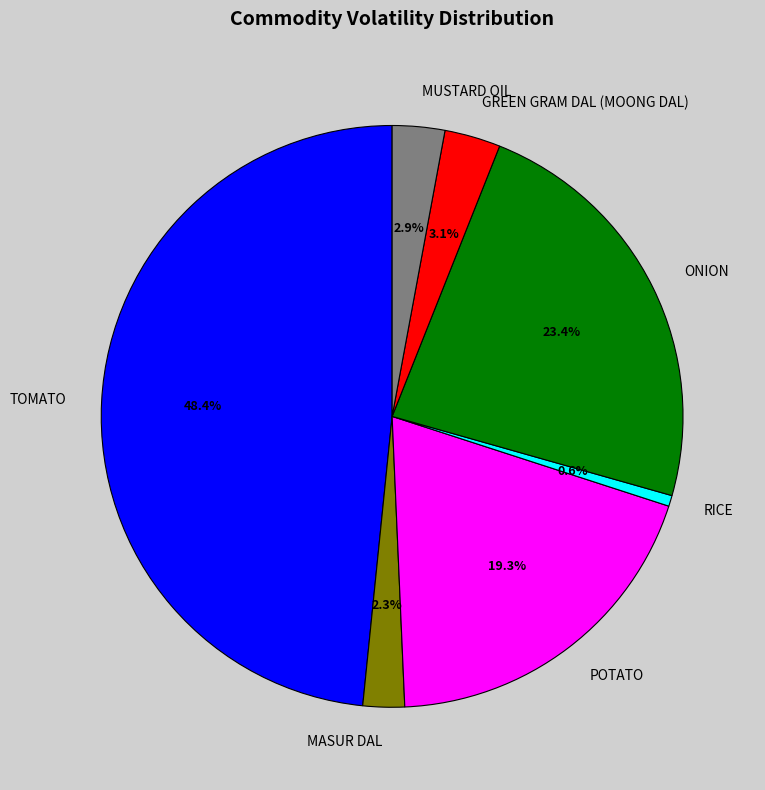

How many slices are in this pie chart?

7